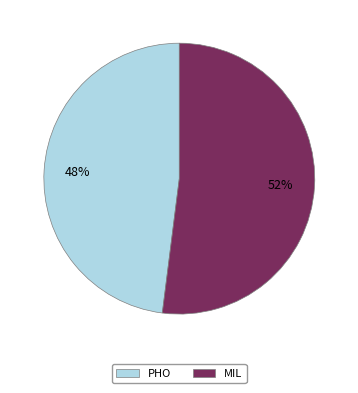

How many segments does this pie chart have?

2